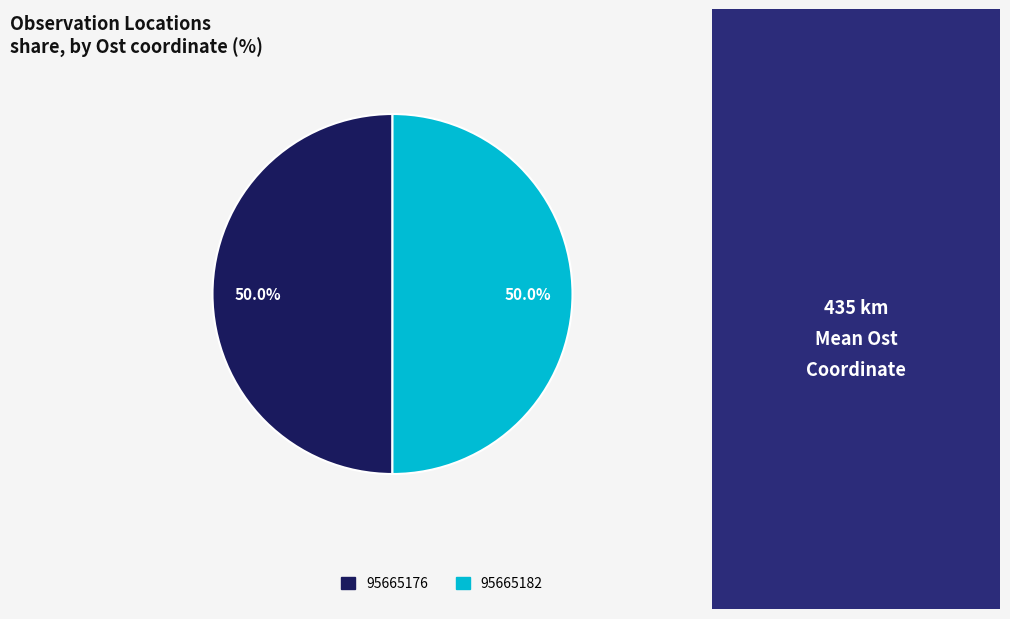

What percentage do 95665176 and 95665182 together represent?

100.0%